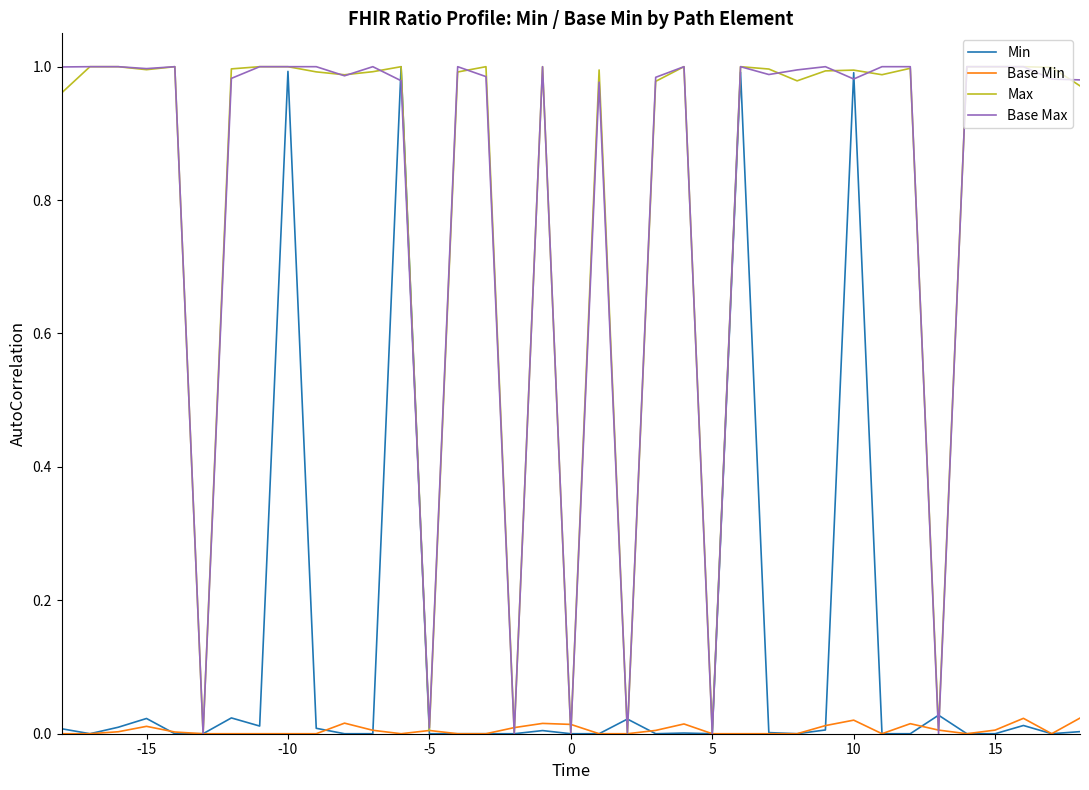

How many lines are shown in the chart?

4